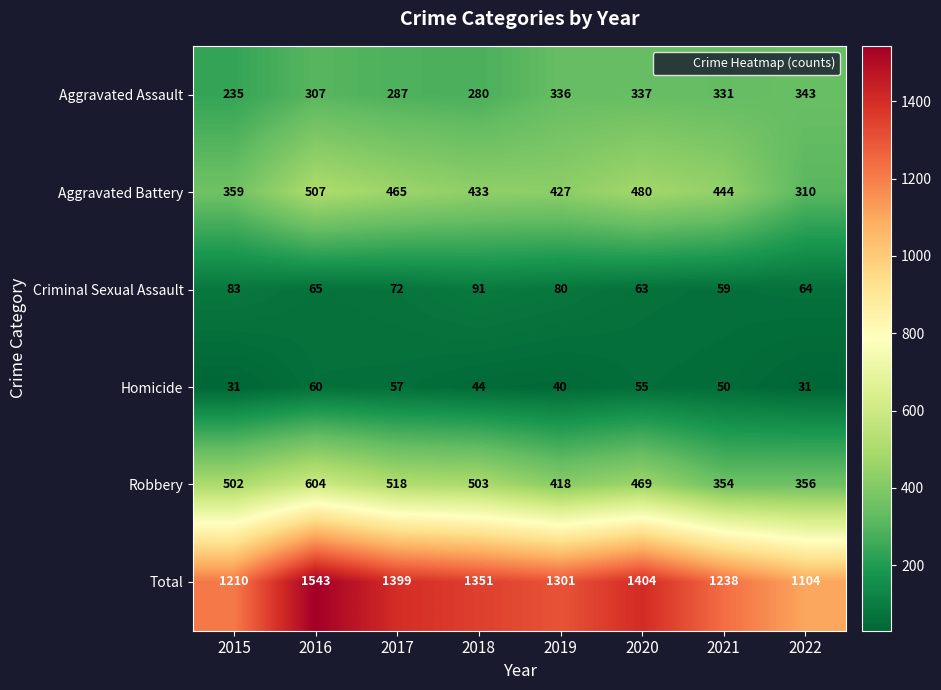

What is the difference between the maximum and minimum values in the Aggravated Assault series?

108